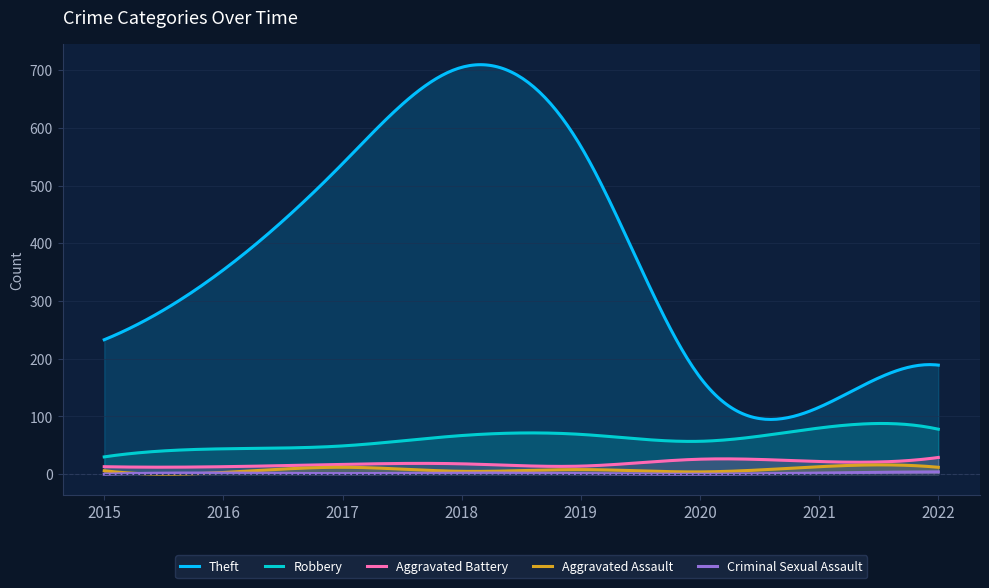

The Aggravated Battery series shows 8 at 2017. True or false?

False